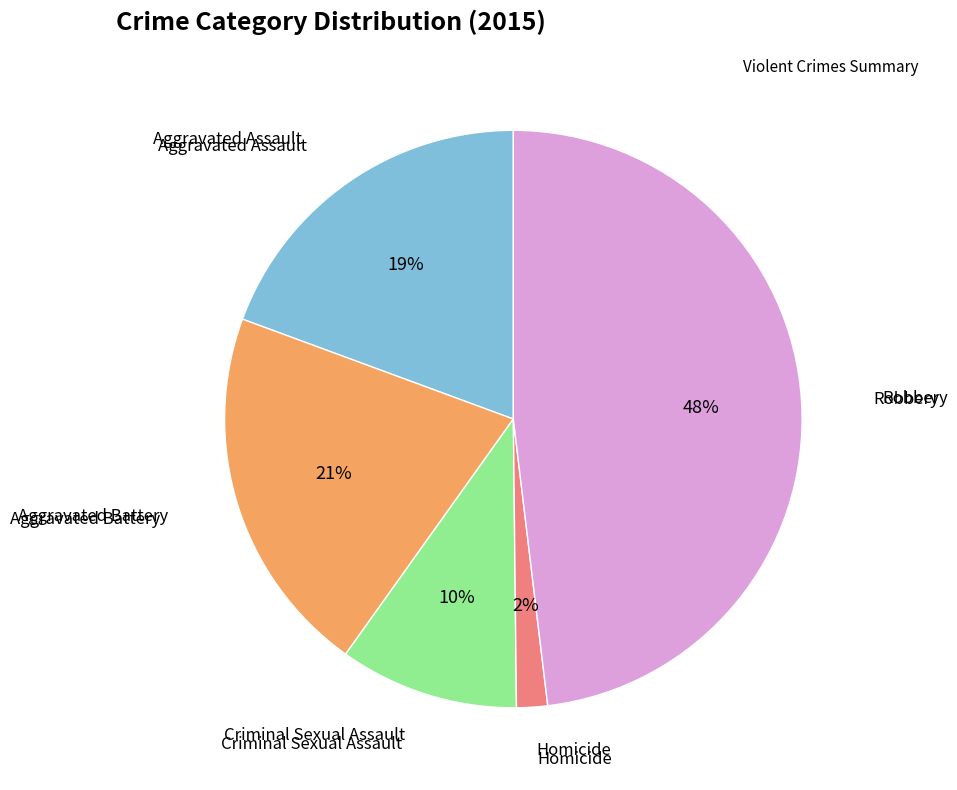

Count the number of slices in the pie.

5